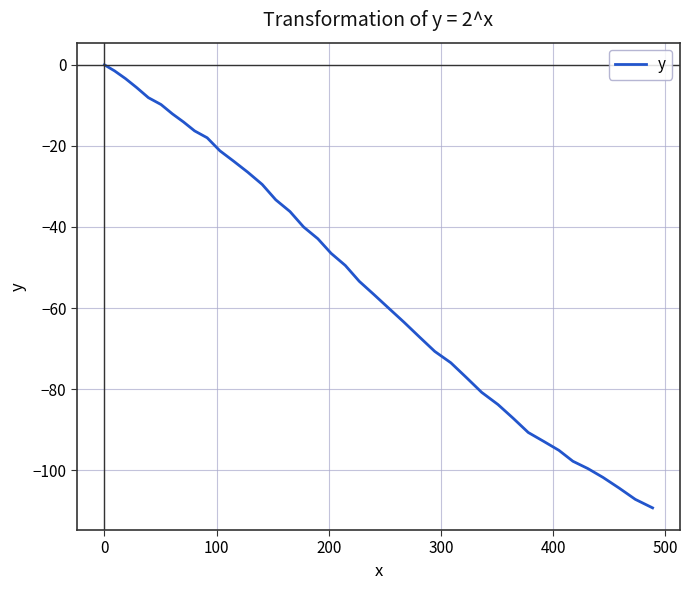

What is the smallest value displayed?

-109.3